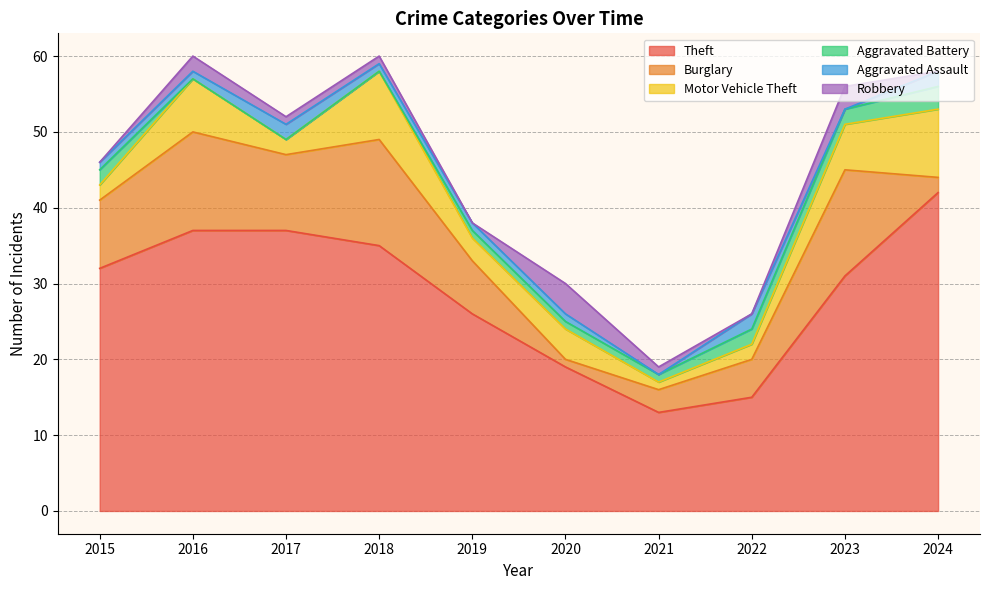

Reading left to right, transcribe all the data shown in this chart.

Theft: 2015=32	2016=37	2017=37	2018=35	2019=26	2020=19	2021=13	2022=15	2023=31	2024=42
Burglary: 2015=9	2016=13	2017=10	2018=14	2019=7	2020=1	2021=3	2022=5	2023=14	2024=2
Motor Vehicle Theft: 2015=2	2016=7	2017=2	2018=9	2019=3	2020=4	2021=1	2022=2	2023=6	2024=9
Aggravated Battery: 2015=2	2016=0	2017=0	2018=0	2019=1	2020=1	2021=1	2022=2	2023=2	2024=3
Aggravated Assault: 2015=1	2016=1	2017=2	2018=1	2019=1	2020=1	2021=0	2022=2	2023=0	2024=2
Robbery: 2015=0	2016=2	2017=1	2018=1	2019=0	2020=4	2021=1	2022=0	2023=3	2024=0